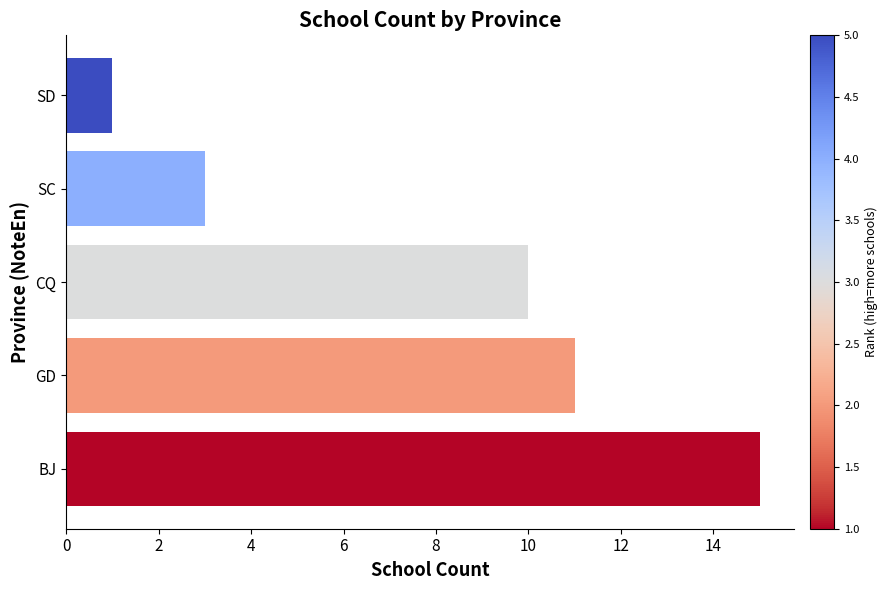

What is the change in value from BJ to SD?

-14